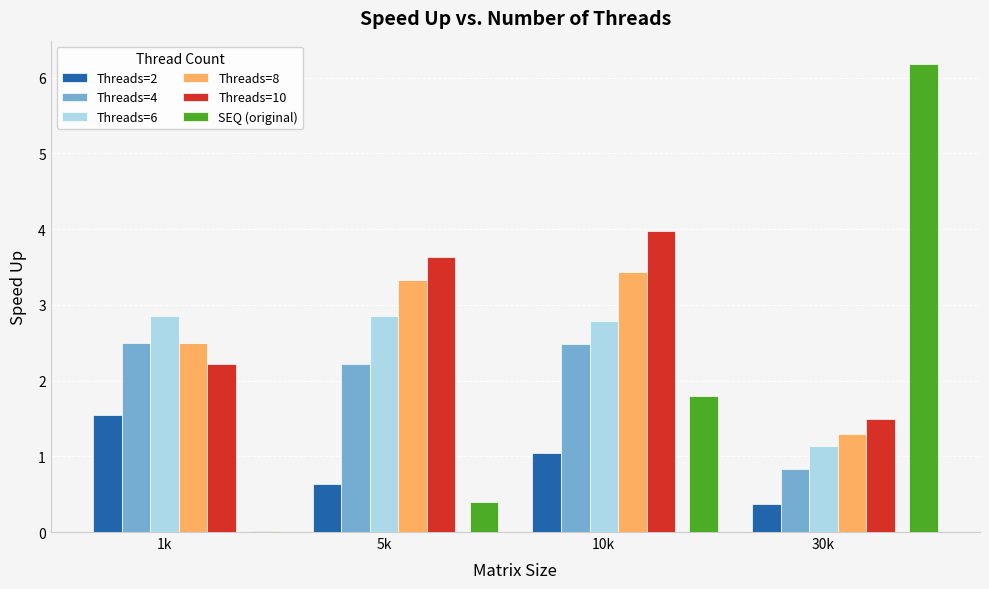

Count the number of data series in this chart.

6